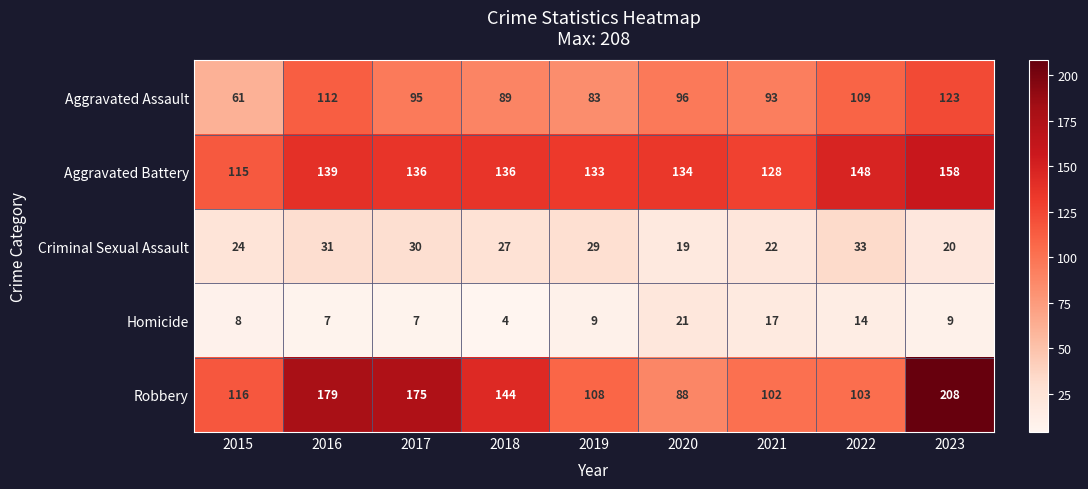

The value of Aggravated Battery at 2023 is 158. True or false?

True